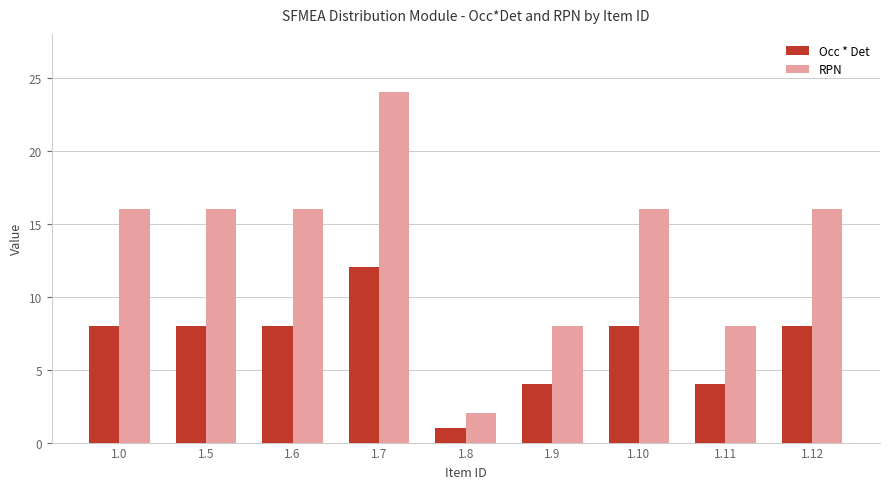

Reading right to left, transcribe all the data shown in this chart.

Occ * Det: 8	4	8	4	1	12	8	8	8
RPN: 16	8	16	8	2	24	16	16	16